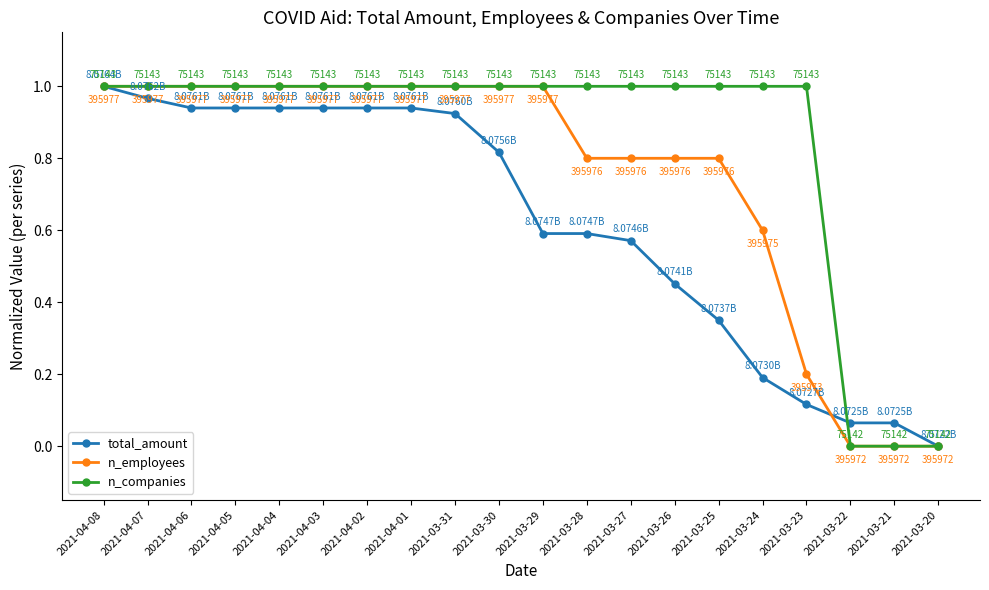

True or false: n_employees has a value of 1.0 at 2021-04-02.

True